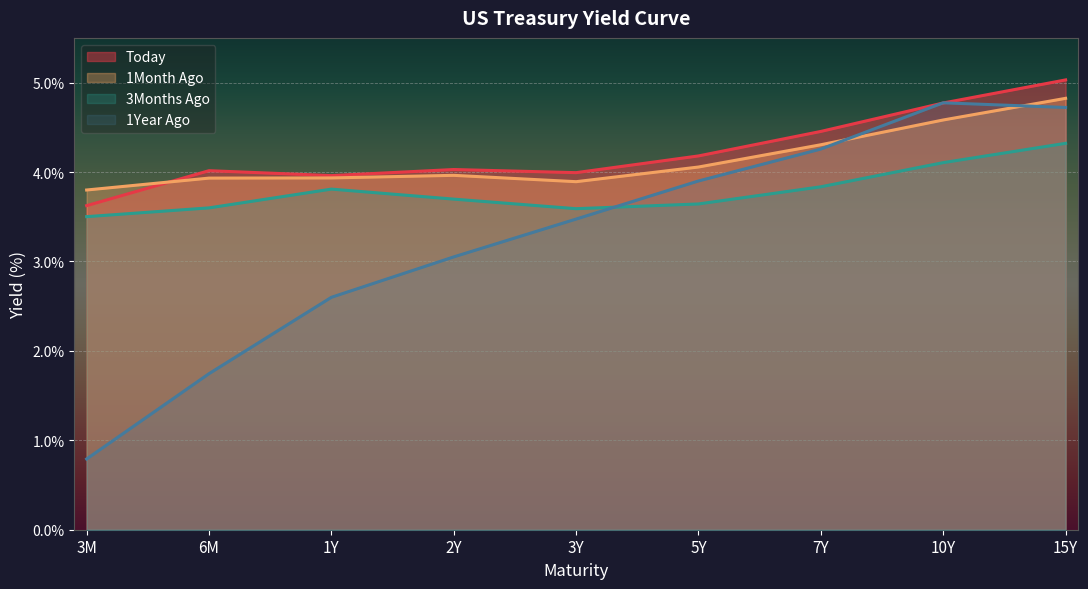

What is the minimum value shown in the chart?

0.8